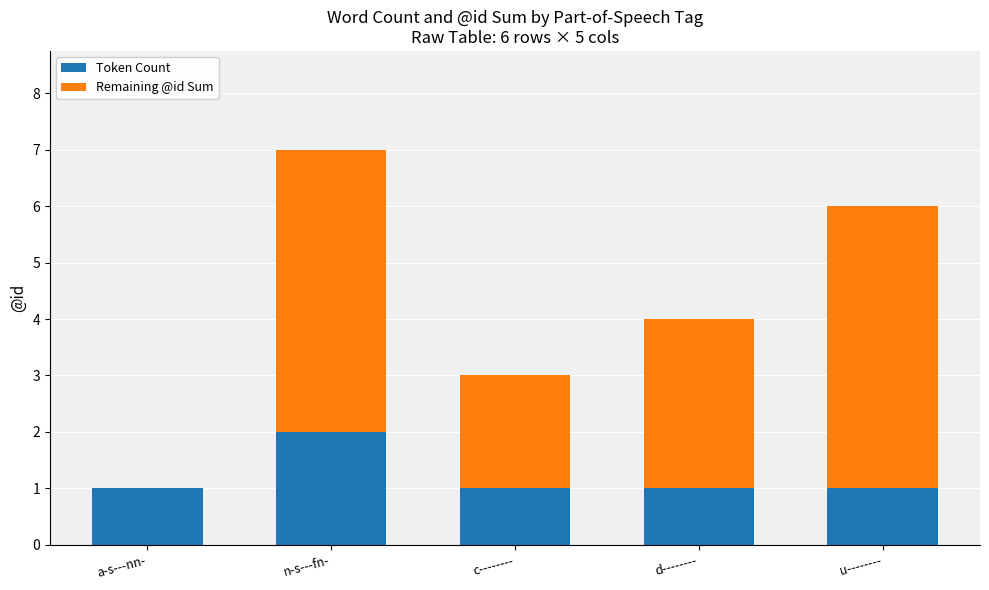

What is the total value across all series at u--------?

6